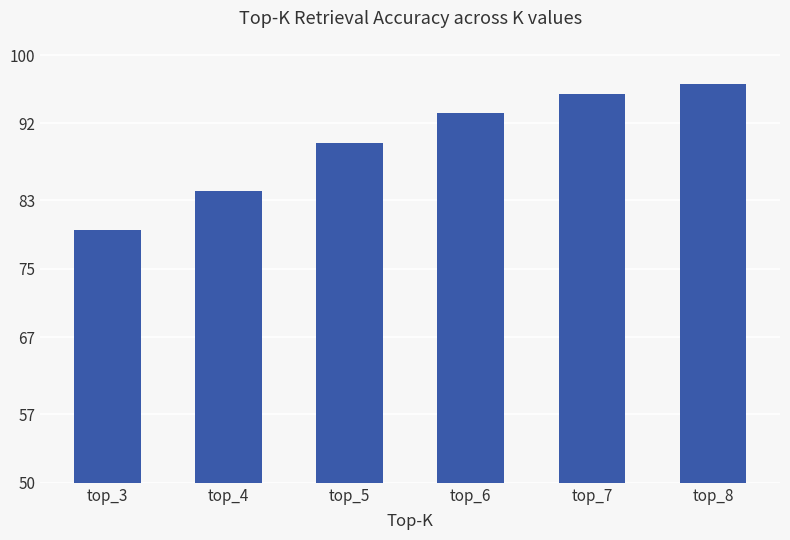

What is the difference between the maximum and minimum values?

0.2